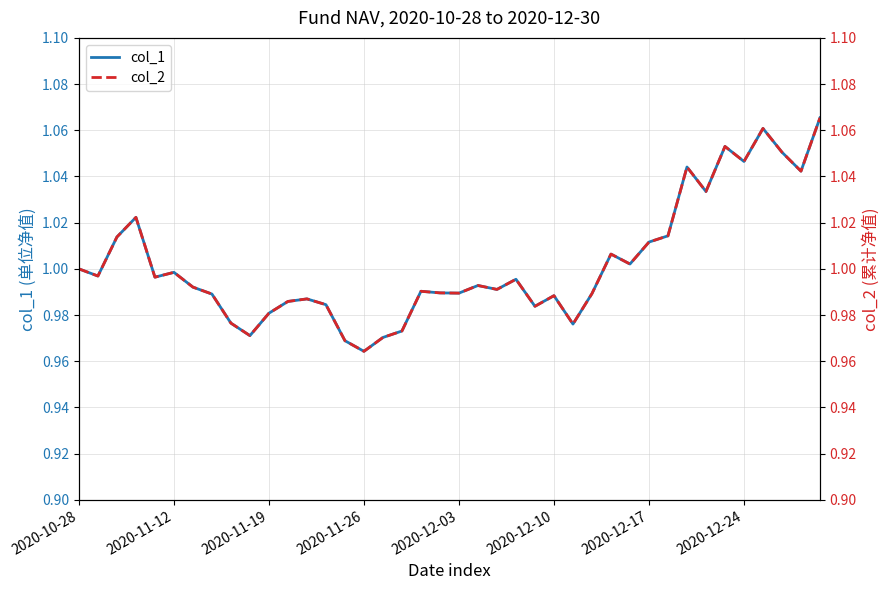

What is the sum of all col_2 values?

40.1